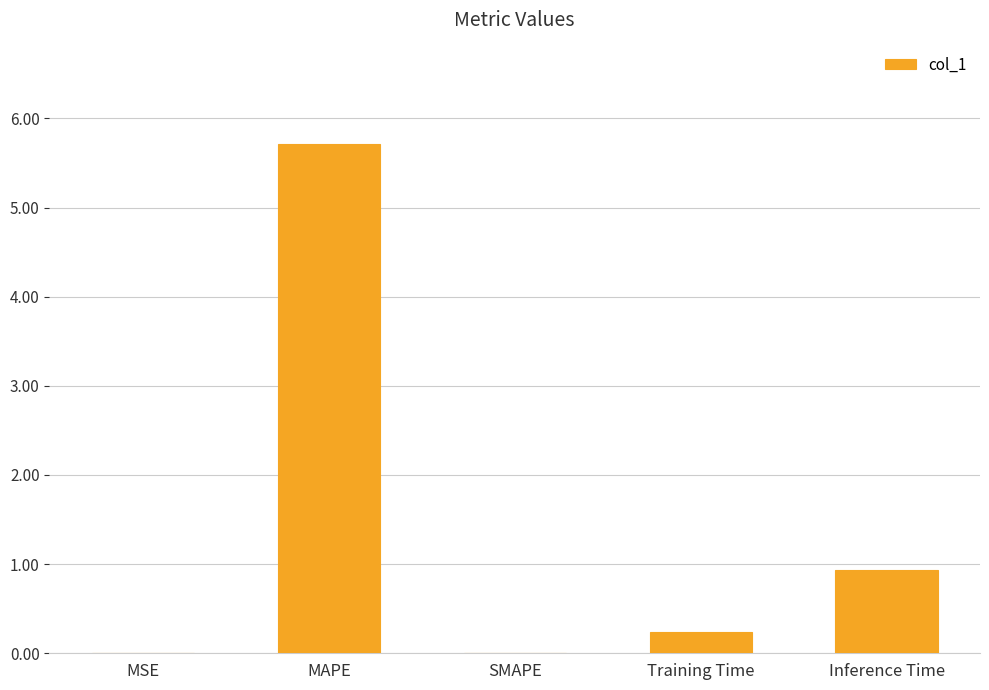

What is the ratio of the value at Inference Time to the value at MAPE?

0.2